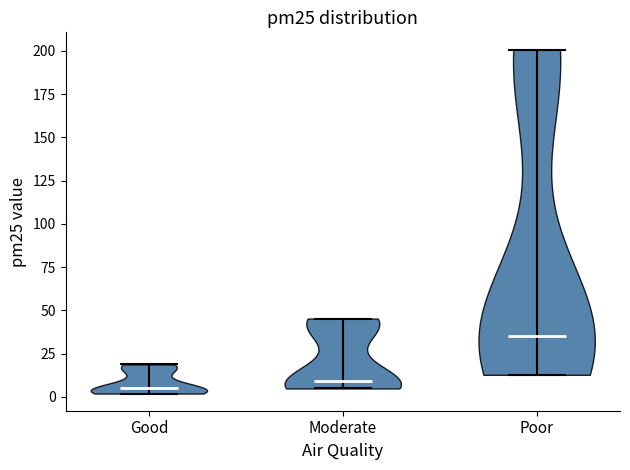

What is the lowest point the violin for Poor reaches on the y-axis? The values are not printed on the chart, so give them approximately, as read against the axis.

15